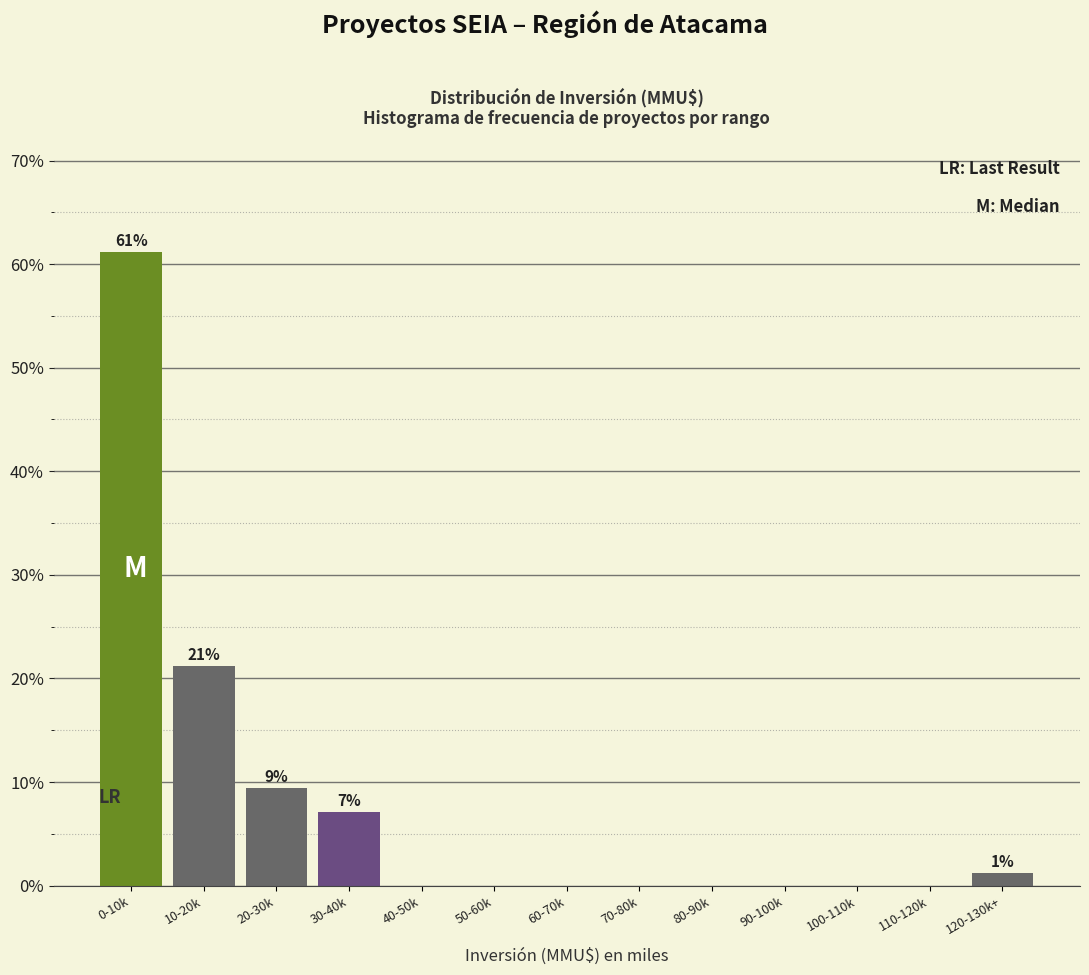

Reading left to right, extract all data points from this chart.

0-10k=61.2	10-20k=21.2	20-30k=9.4	30-40k=7.1	40-50k=0.0	50-60k=0.0	60-70k=0.0	70-80k=0.0	80-90k=0.0	90-100k=0.0	100-110k=0.0	110-120k=0.0	120-130k+=1.2